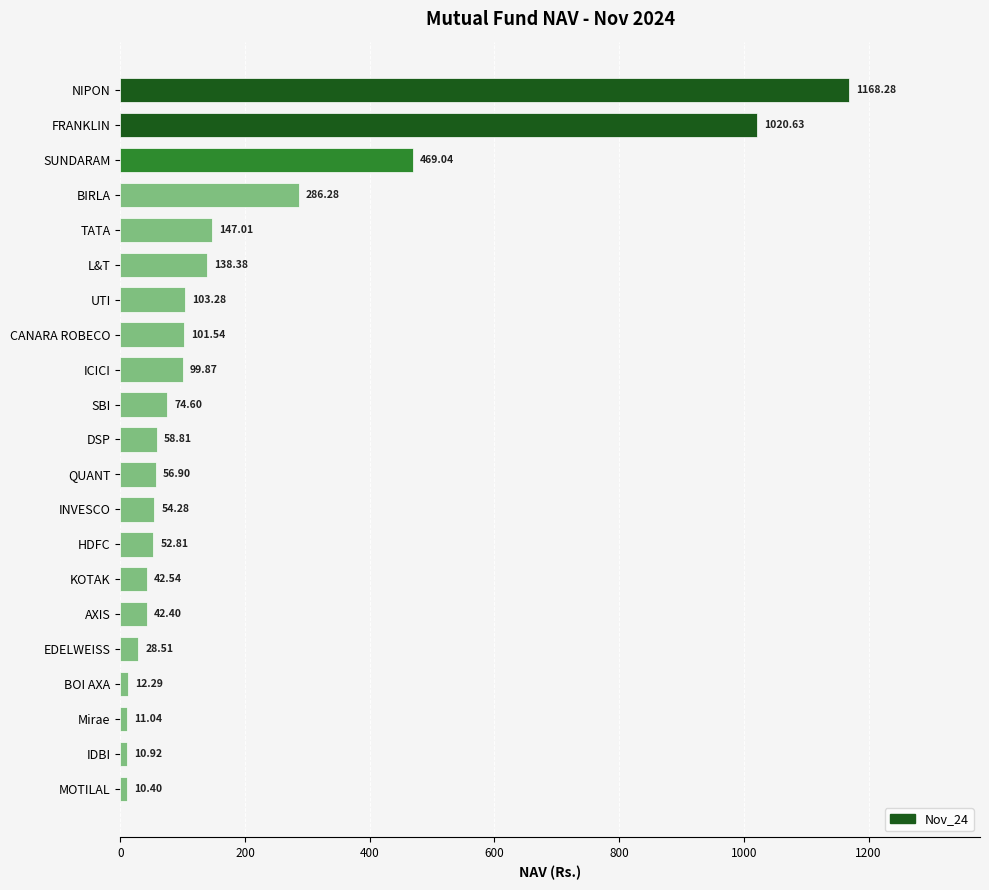

Does the chart contain any negative values?

No